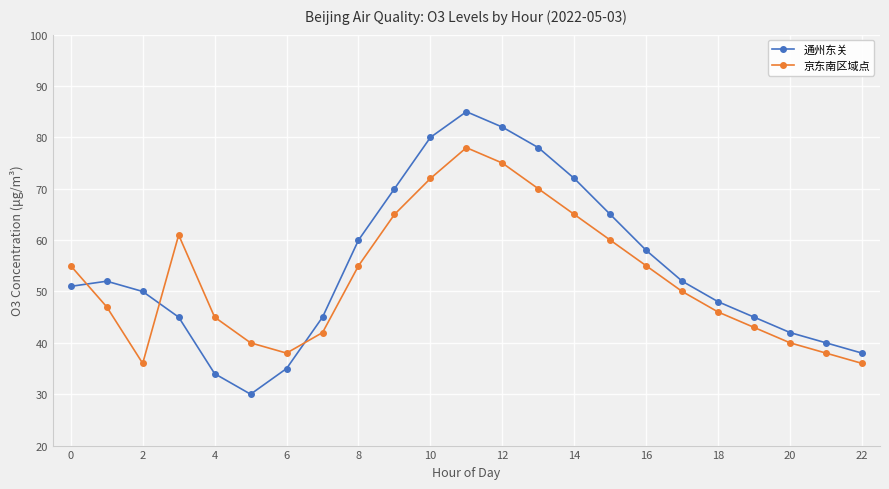

At how many categories does at least one series exceed 59?

9